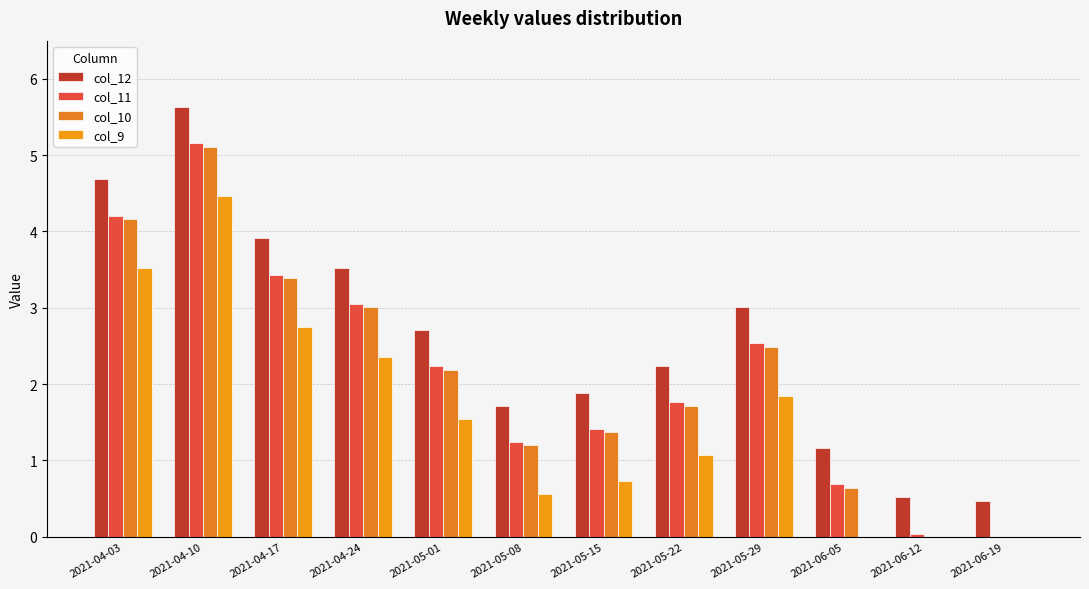

List the series in order of their peak value, lowest first.

col_9, col_10, col_11, col_12